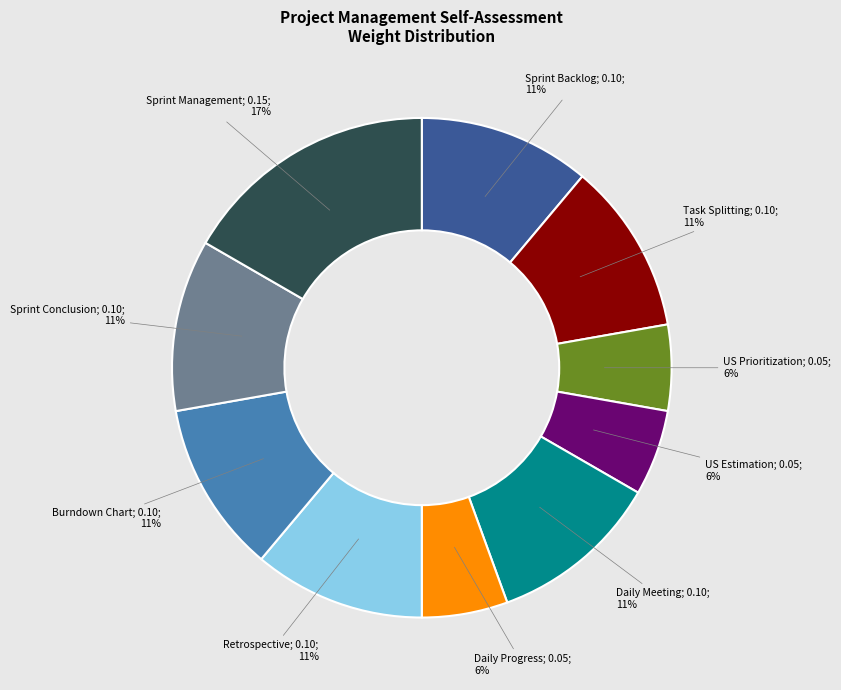

To the nearest percent, what is the average slice percentage?

10%